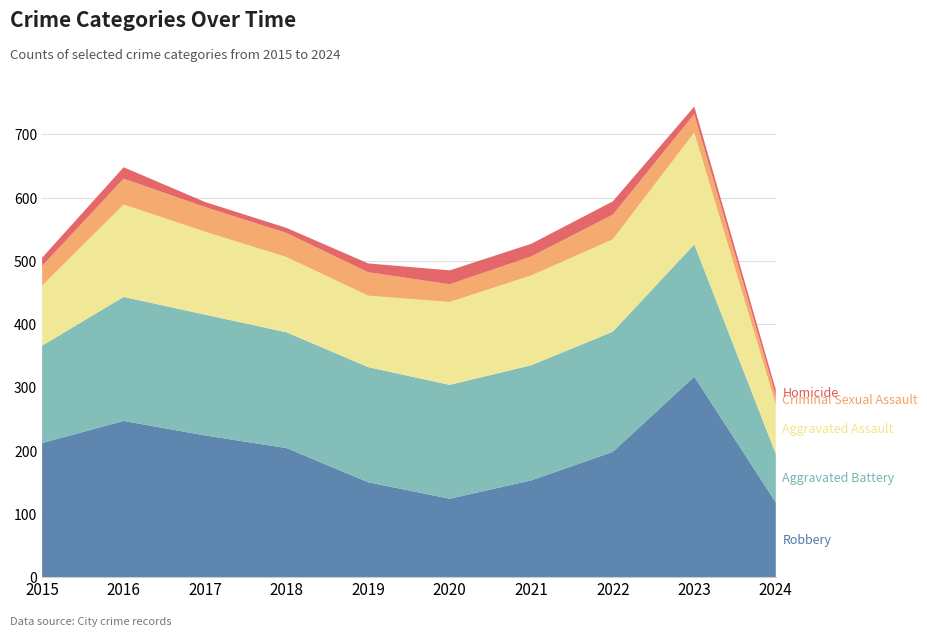

Reading left to right, what are all the values shown in this chart?

Robbery: 2015=212	2016=247	2017=224	2018=204	2019=150	2020=124	2021=153	2022=198	2023=317	2024=118
Aggravated Battery: 2015=154	2016=196	2017=191	2018=183	2019=182	2020=180	2021=182	2022=190	2023=209	2024=77
Aggravated Assault: 2015=95	2016=146	2017=131	2018=119	2019=113	2020=131	2021=142	2022=146	2023=177	2024=78
Criminal Sexual Assault: 2015=31	2016=41	2017=39	2018=38	2019=37	2020=28	2021=30	2022=39	2023=29	2024=14
Homicide: 2015=13	2016=18	2017=8	2018=8	2019=14	2020=22	2021=20	2022=21	2023=12	2024=9